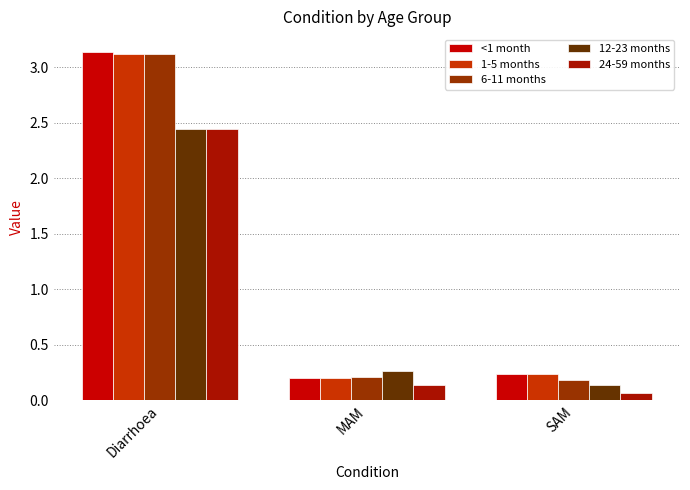

Rank the series at Diarrhoea from lowest to highest value.

12-23 months, 24-59 months, 1-5 months, 6-11 months, <1 month